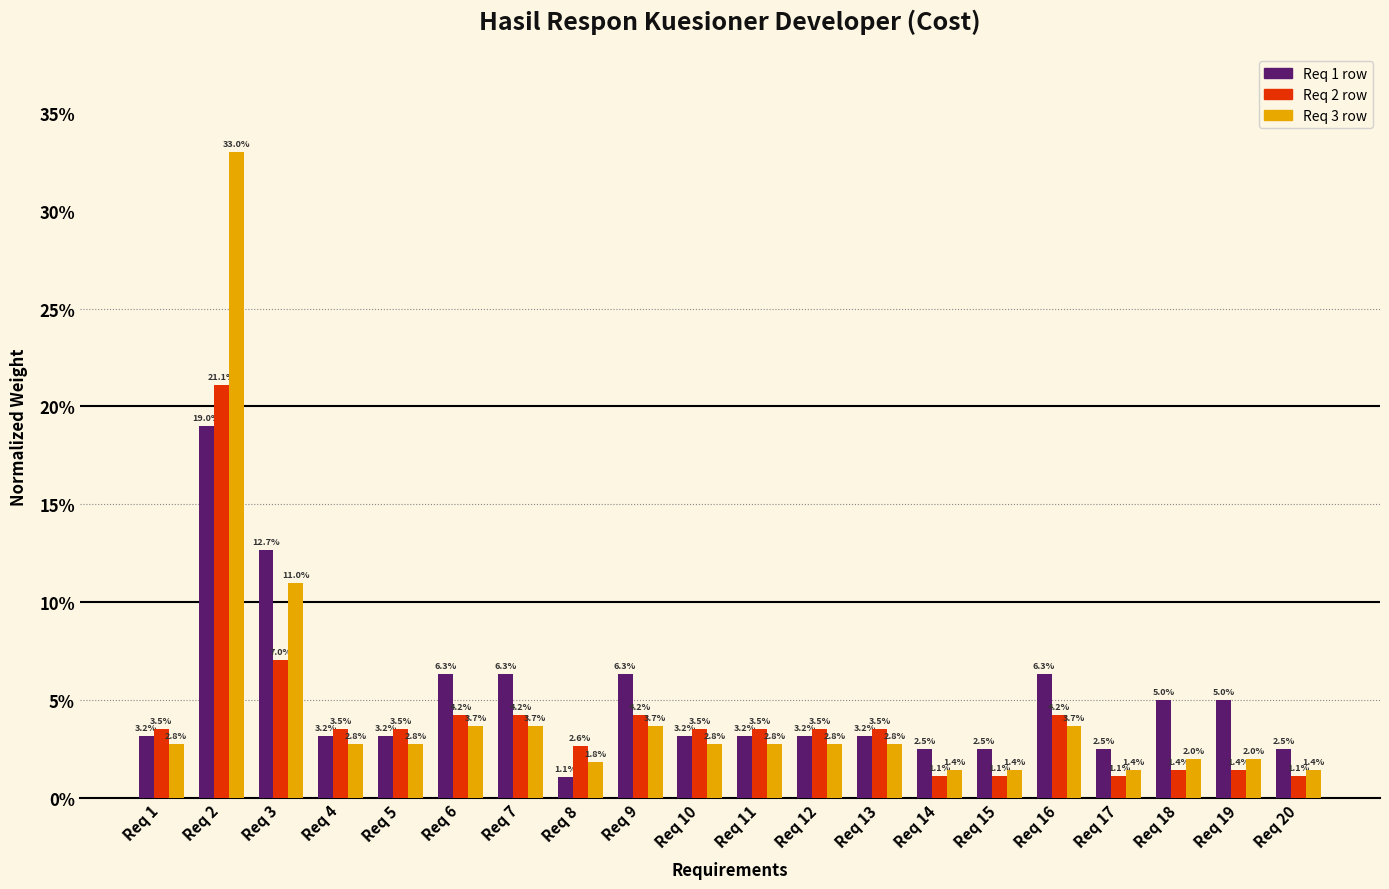

List the labels in order of Req 1 row value, largest first.

Req 2, Req 3, Req 6, Req 7, Req 9, Req 16, Req 18, Req 19, Req 1, Req 4, Req 5, Req 10, Req 11, Req 12, Req 13, Req 14, Req 15, Req 17, Req 20, Req 8